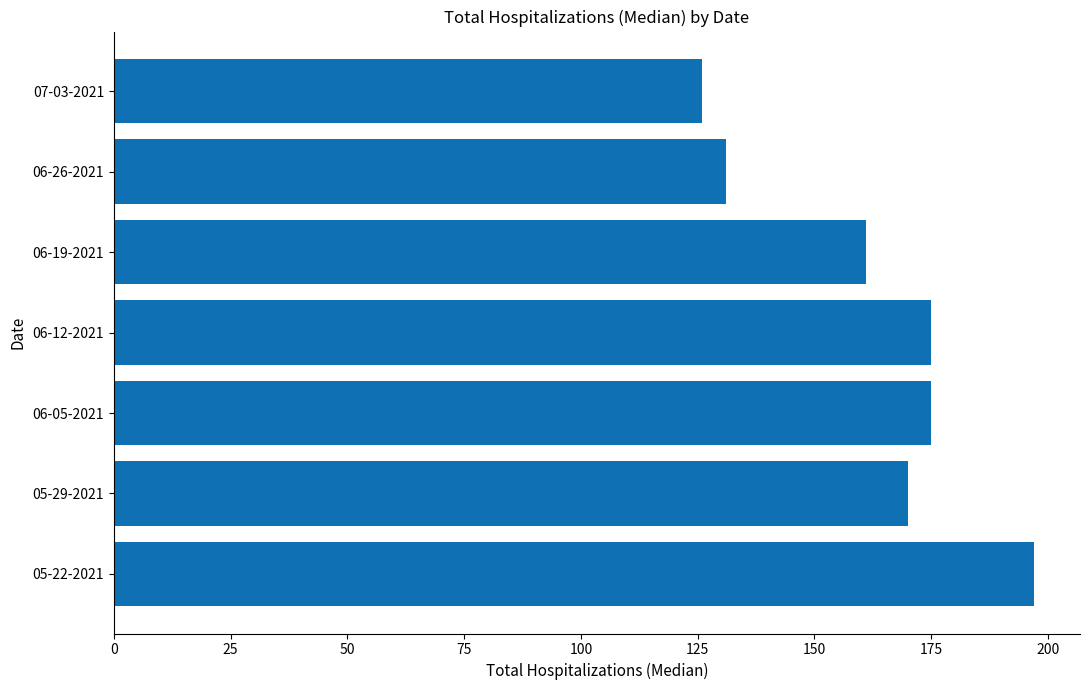

Reading bottom to top, transcribe all the data shown in this chart.

05-22-2021=197	05-29-2021=170	06-05-2021=175	06-12-2021=175	06-19-2021=161	06-26-2021=131	07-03-2021=126